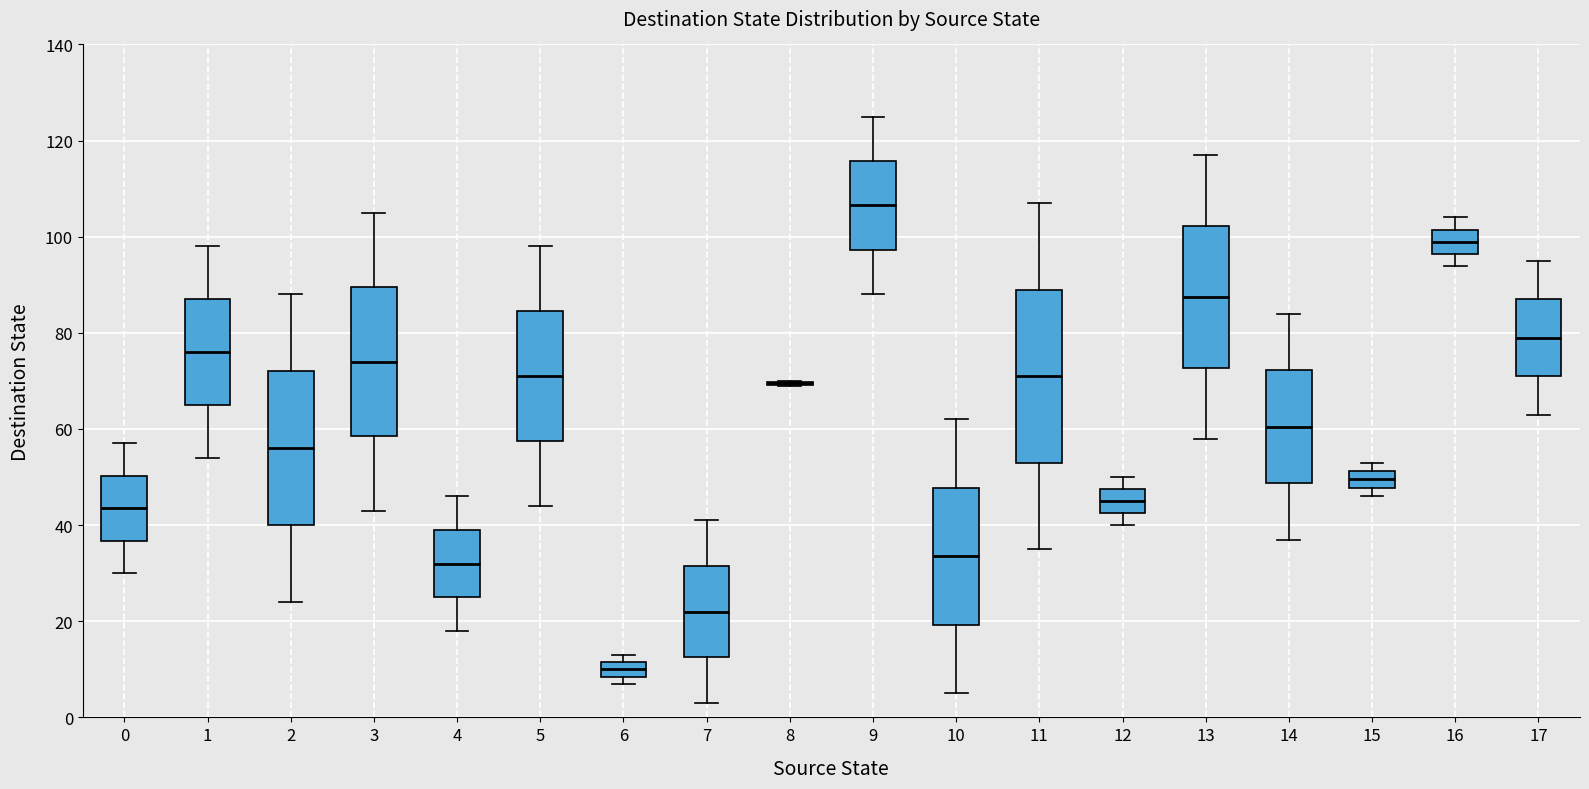

Reading left to right, transcribe this box plot: for each box, give where its median line is, the range the box spans, and where its two whiskers end, as read against the y-axis. The values are not printed on the chart, so give them approximately, as read against the axis.

0: median 44, box 36 to 50, whiskers 30 to 58
1: median 76, box 66 to 88, whiskers 54 to 98
2: median 56, box 40 to 72, whiskers 24 to 88
3: median 74, box 58 to 90, whiskers 44 to 106
4: median 32, box 26 to 40, whiskers 18 to 46
5: median 72, box 58 to 84, whiskers 44 to 98
6: median 10, box 8 to 12, whiskers 8 (just below the box's lower edge) to 14
7: median 22, box 12 to 32, whiskers 4 to 42
8: box collapsed to a line at 70, whiskers 70 to 70
9: median 106, box 98 to 116, whiskers 88 to 126
10: median 34, box 20 to 48, whiskers 6 to 62
11: median 72, box 54 to 90, whiskers 36 to 108
12: median 46, box 42 to 48, whiskers 40 to 50
13: median 88, box 72 to 102, whiskers 58 to 118
14: median 60, box 48 to 72, whiskers 38 to 84
15: median 50, box 48 to 52, whiskers 46 to 54
16: median 100, box 96 to 102, whiskers 94 to 104
17: median 80, box 72 to 88, whiskers 64 to 96